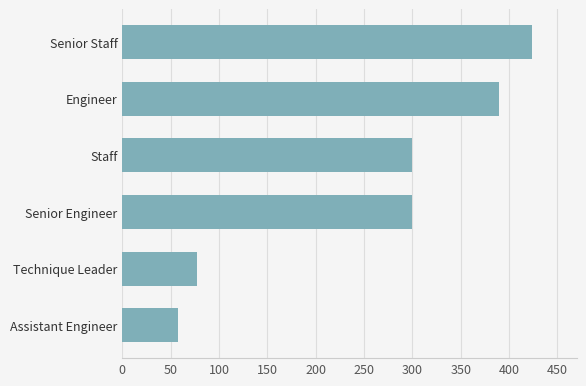

Are the bars horizontal?

Yes